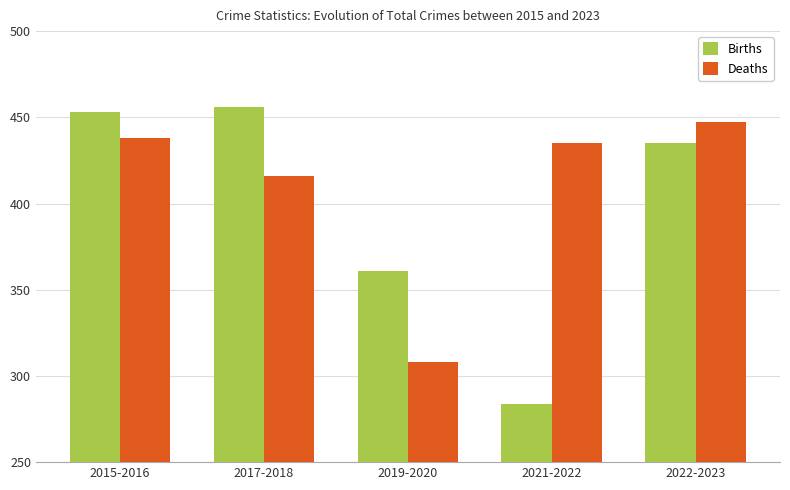

How many values in the Deaths series are below 435?

2